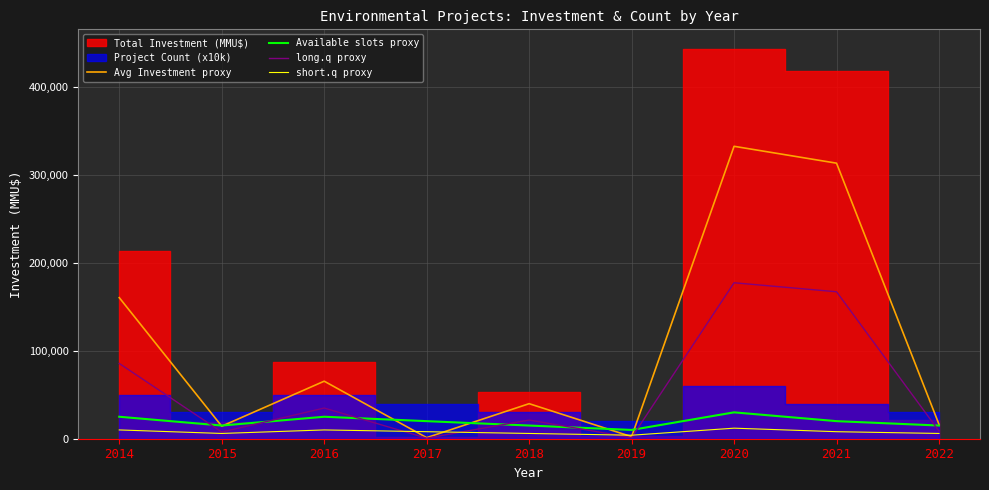

Is it true that Avg Investment proxy equals 23094.3 at 2015?

False